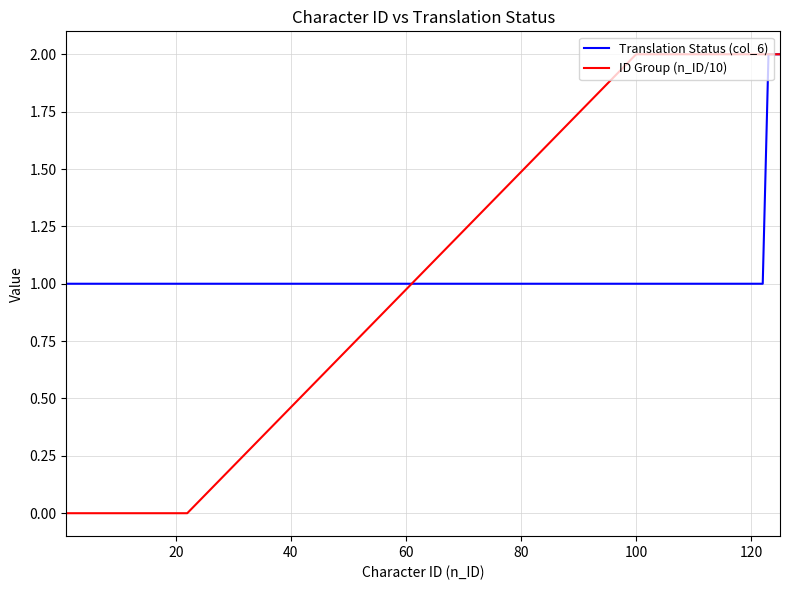

Which series has the largest range (max minus min)?

ID Group (n_ID/10)